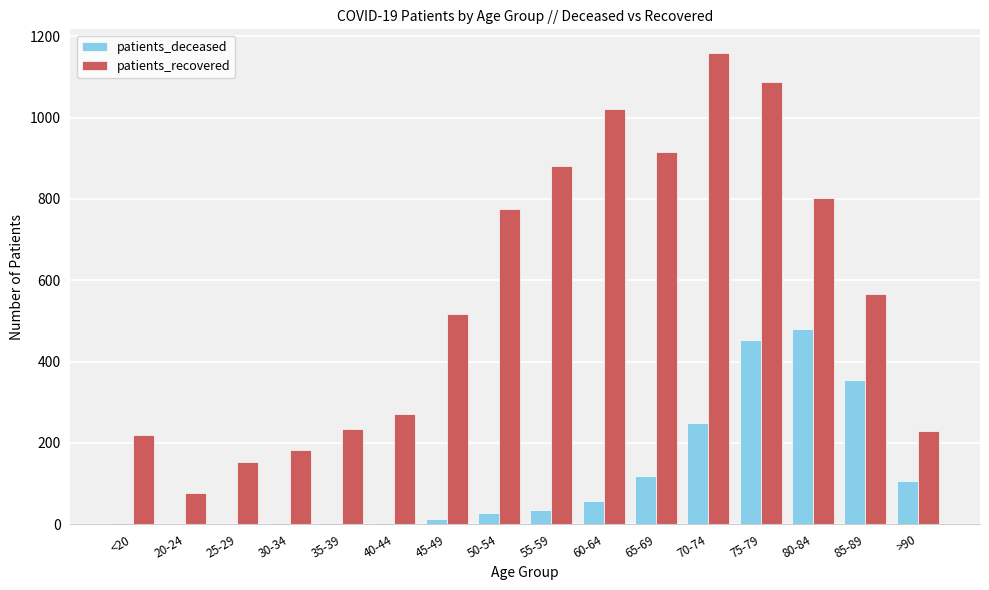

What is the sum of all patients_deceased values?

1911